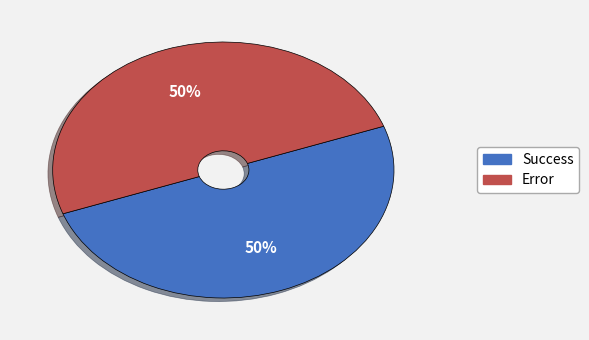

To the nearest percent, what is the average slice percentage?

50%